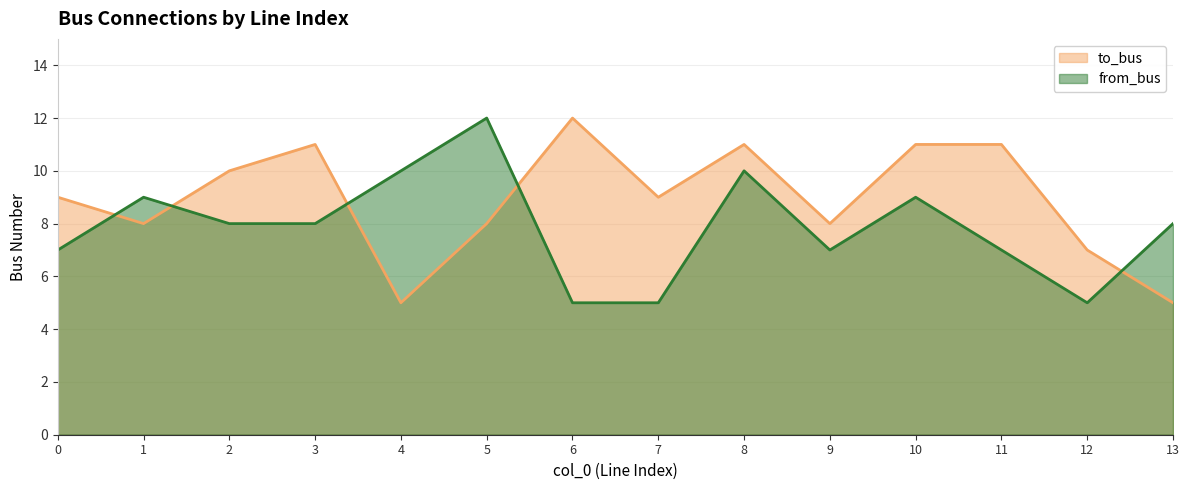

What is the average value of the to_bus series?

9